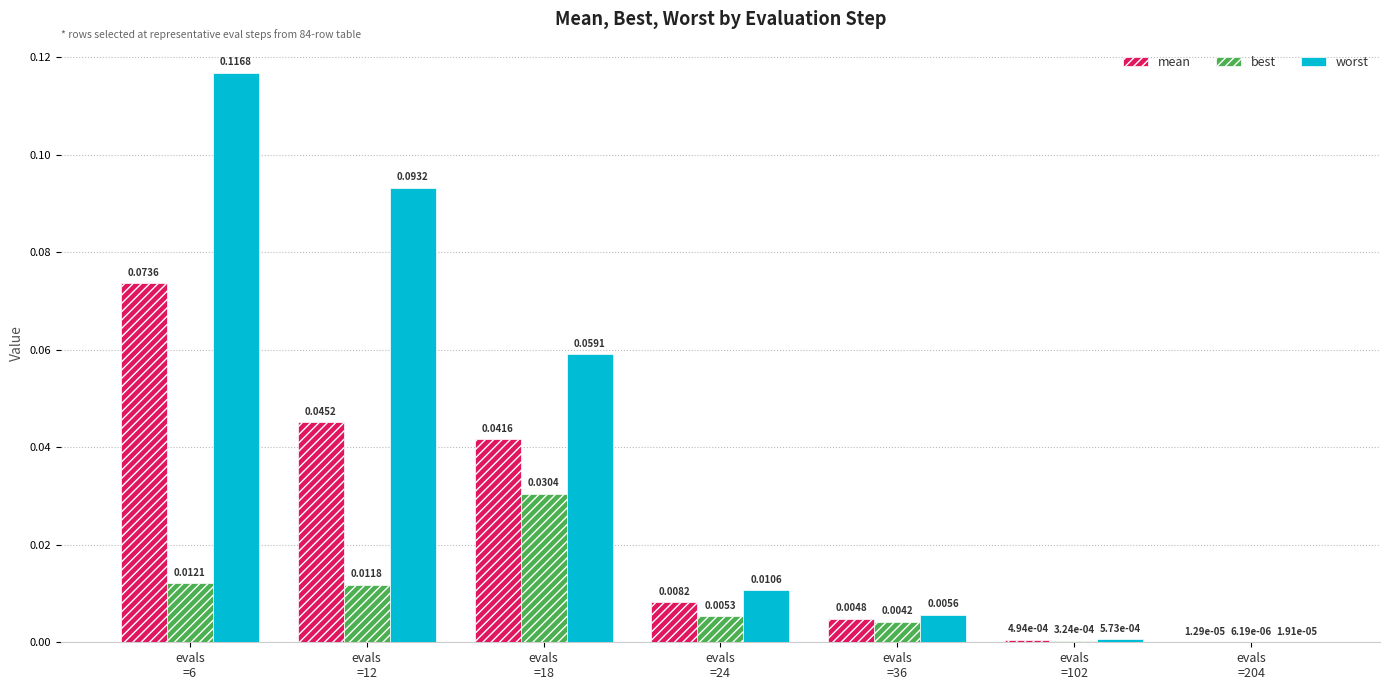

How many groups of bars are there?

7